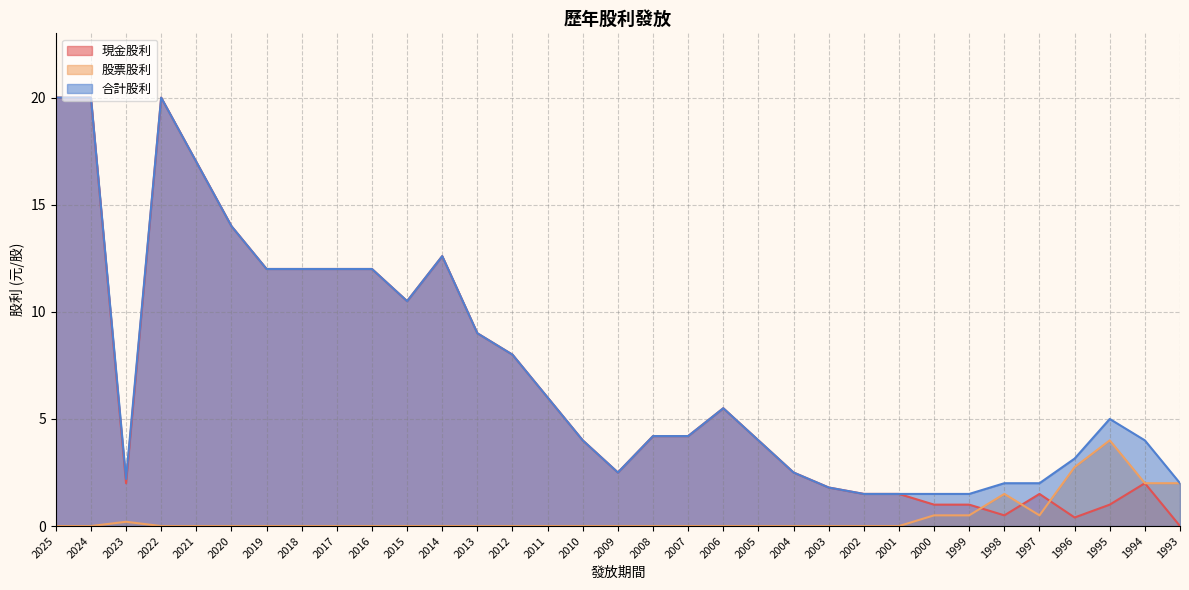

At which label is 現金股利 closest to 10?

2015